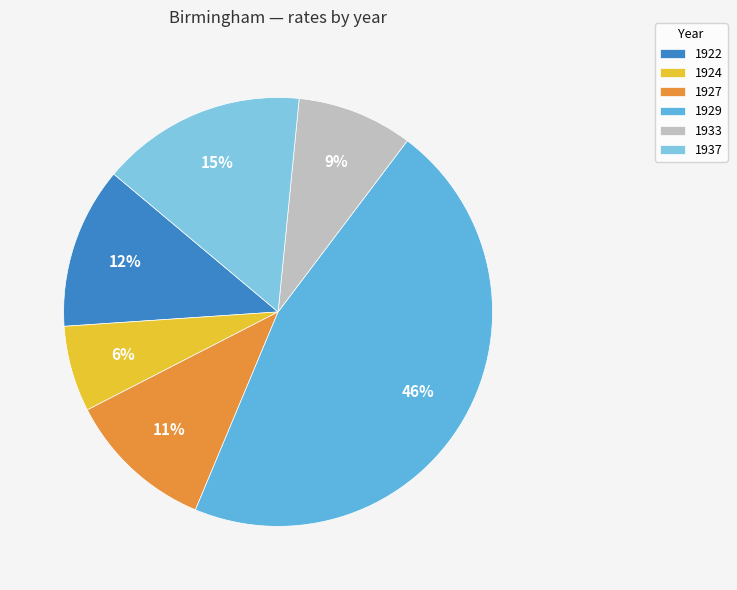

How many slices are in this pie chart?

6